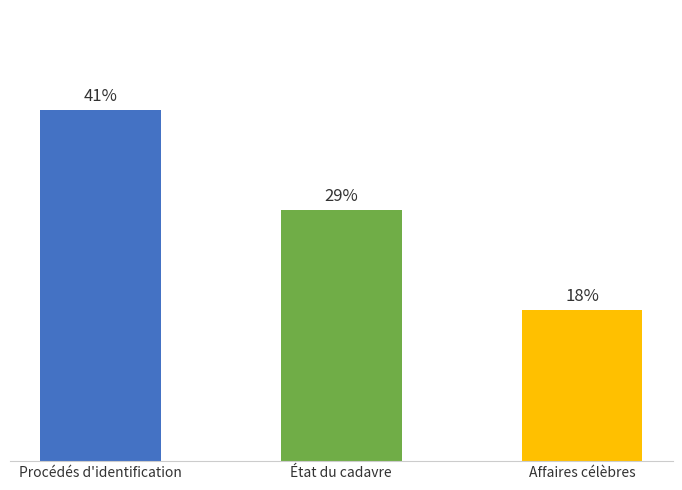

Does the chart contain any negative values?

No